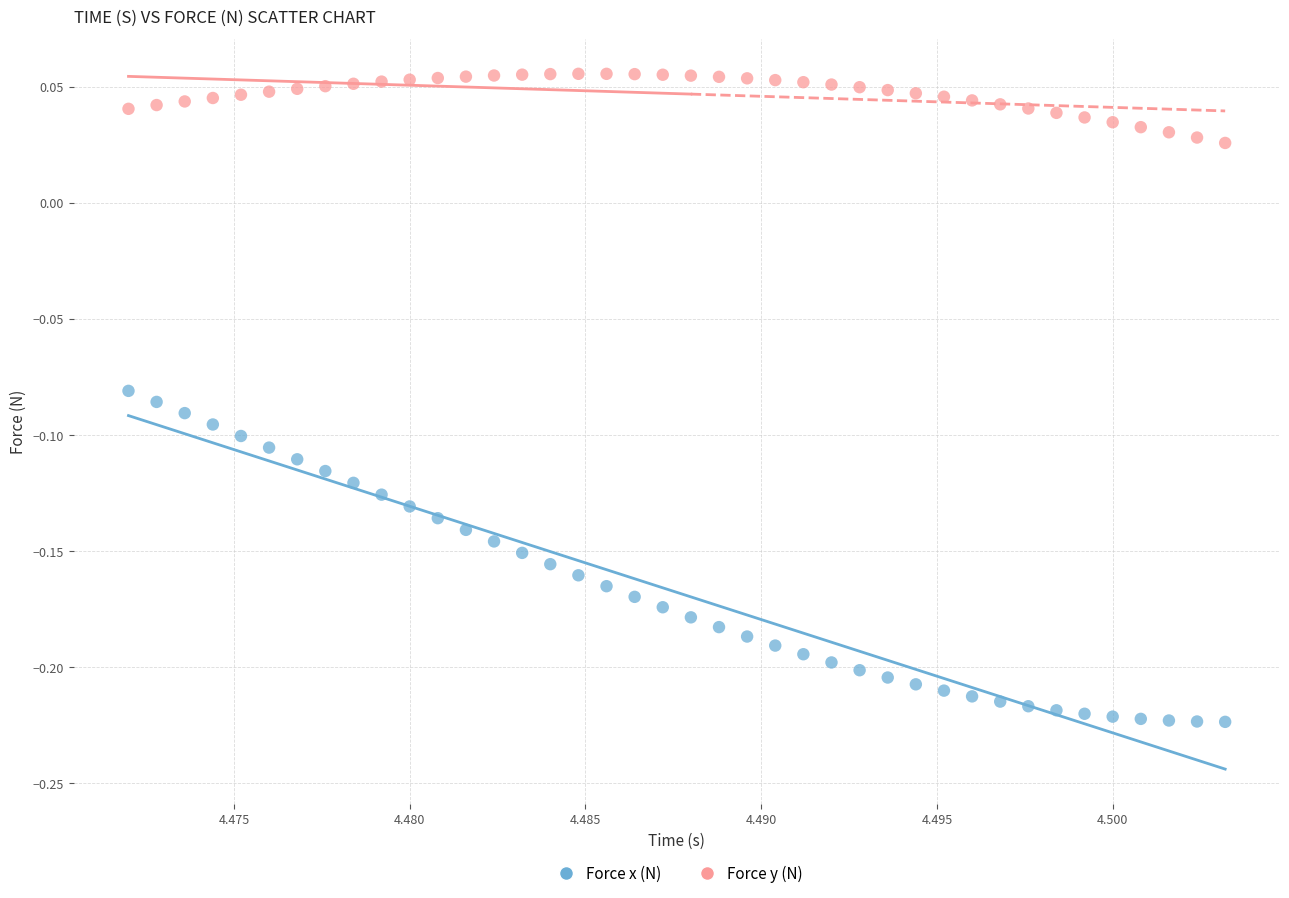

Which series has the largest Y range (max minus min)?

Force x (N)